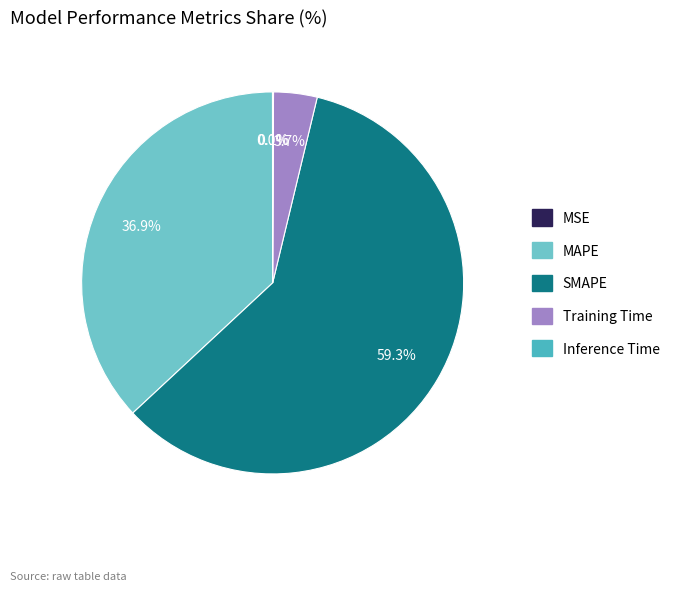

Is it true that MAPE is 37% of the pie?

True